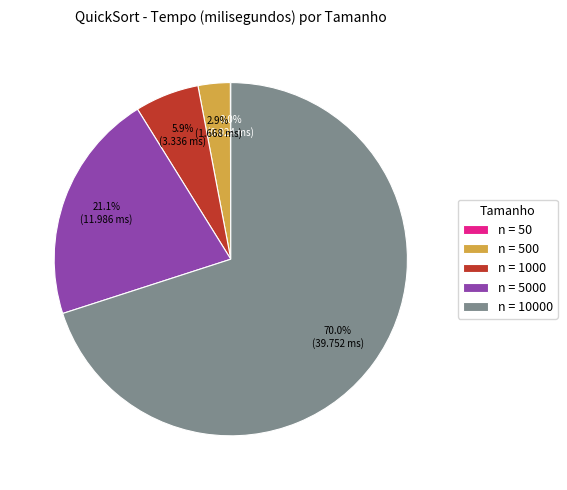

What is the largest slice in the pie chart?

n = 10000